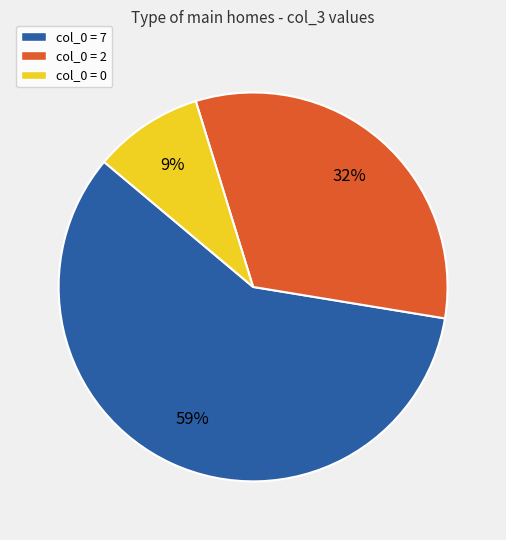

Is there a majority slice in this chart?

Yes